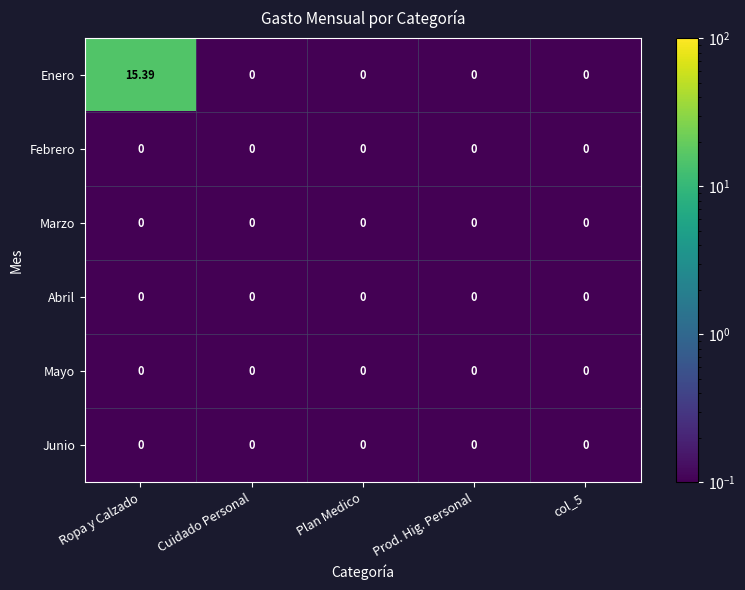

Which series has the largest total across all categories?

Enero